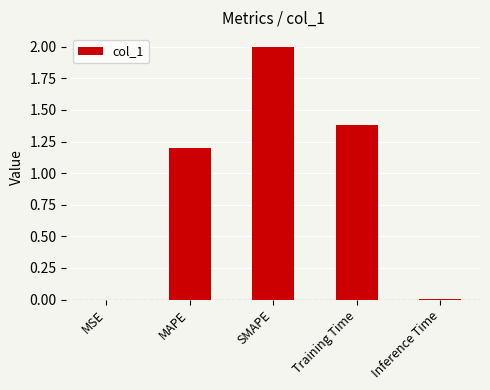

How many values exceed 1?

3